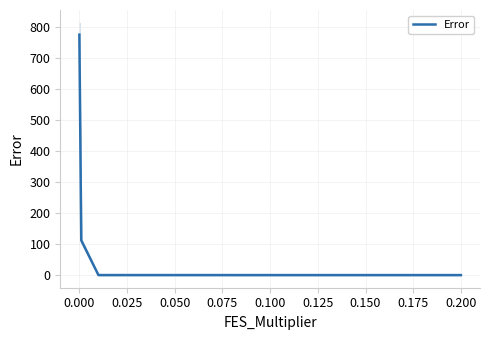

Read the value at 0.025.

0.9